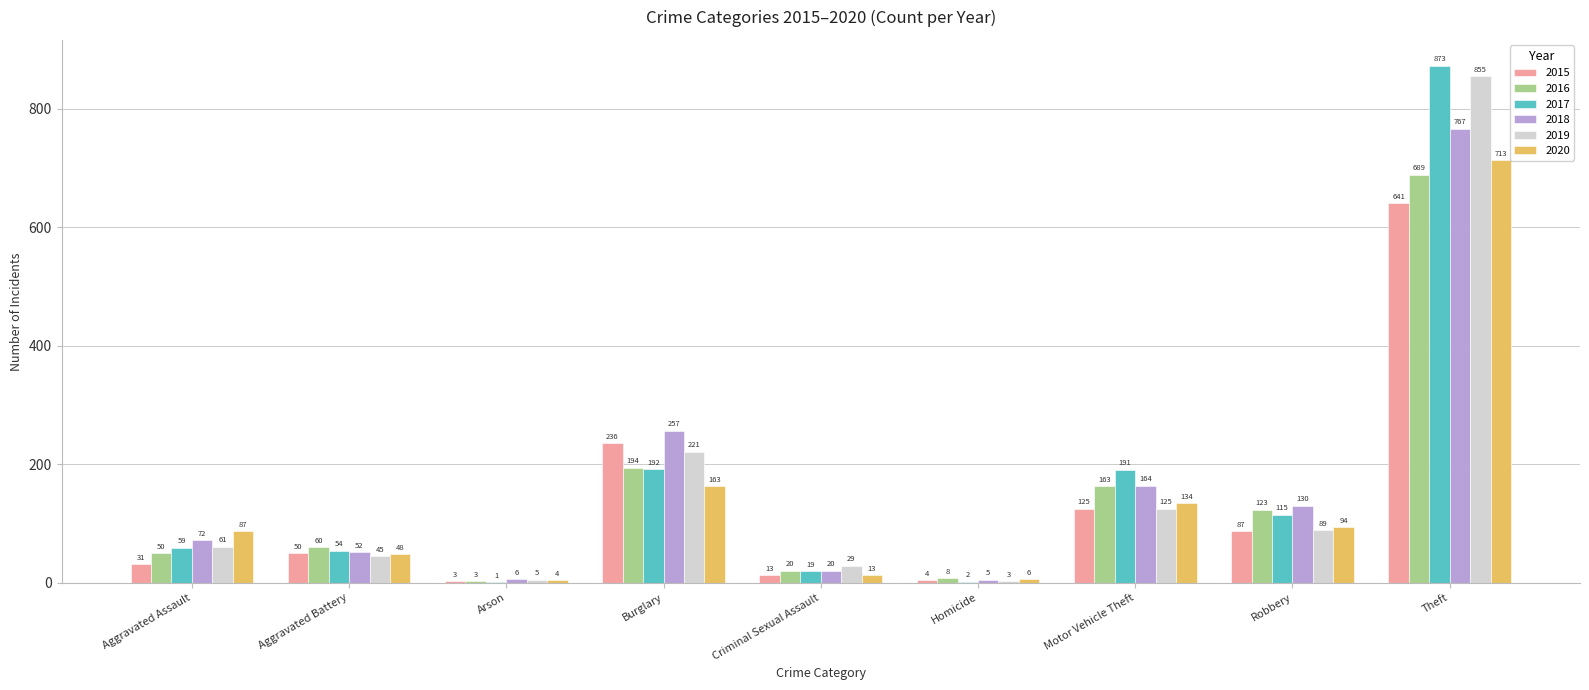

What are all the series names shown in the legend?

2015, 2016, 2017, 2018, 2019, 2020